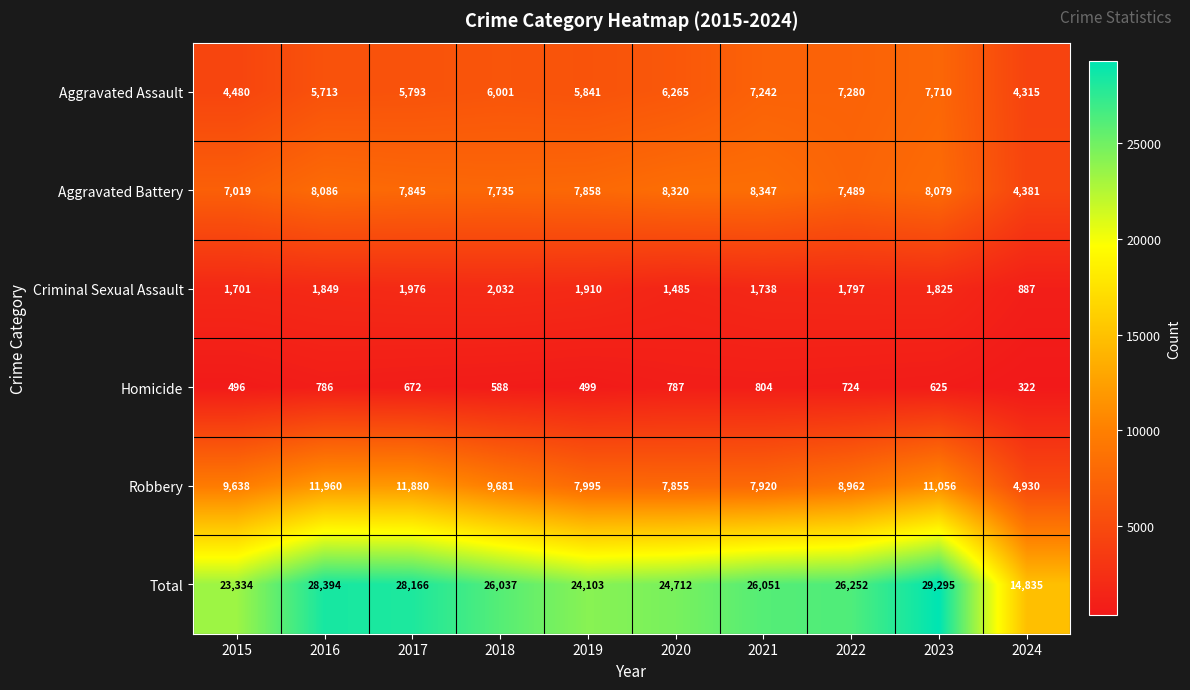

How many data points in Robbery are less than 9638?

5